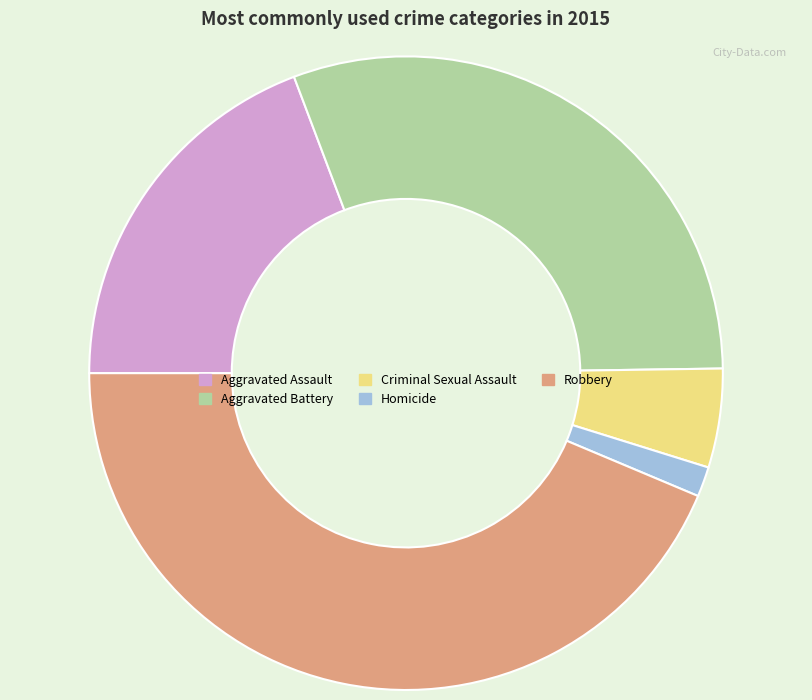

What is the ratio of the value at Criminal Sexual Assault to the value at Homicide?

3.3